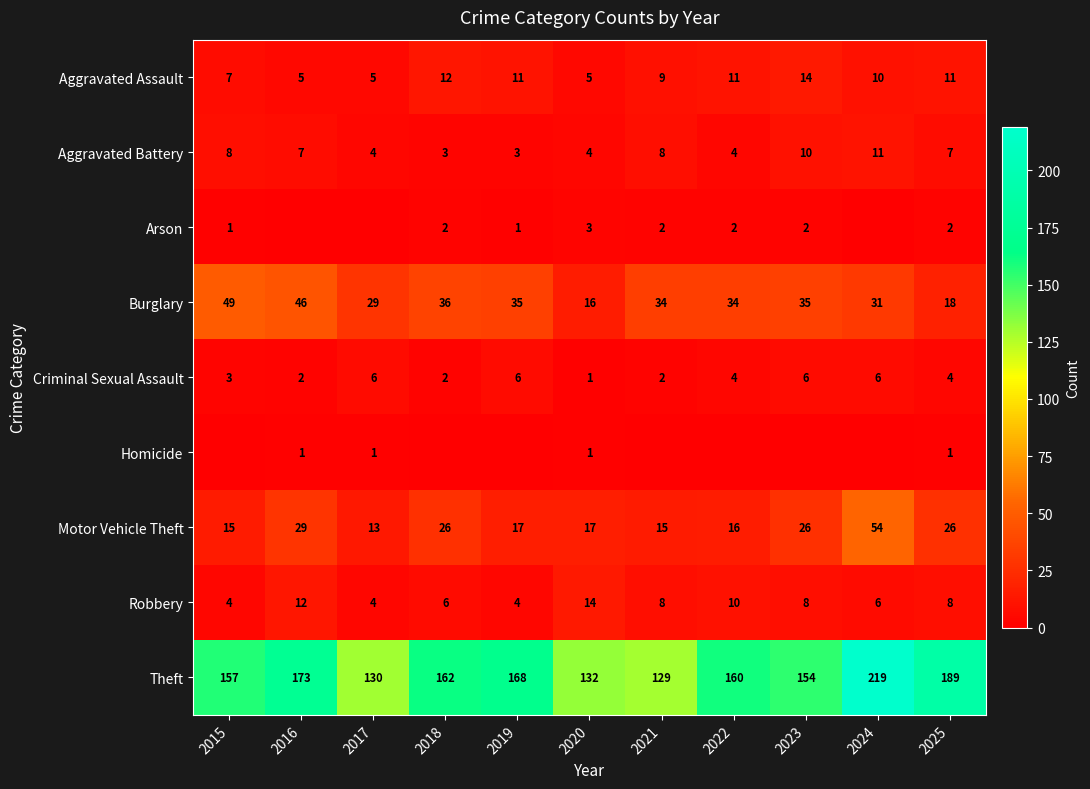

How many distinct data groups are displayed?

9